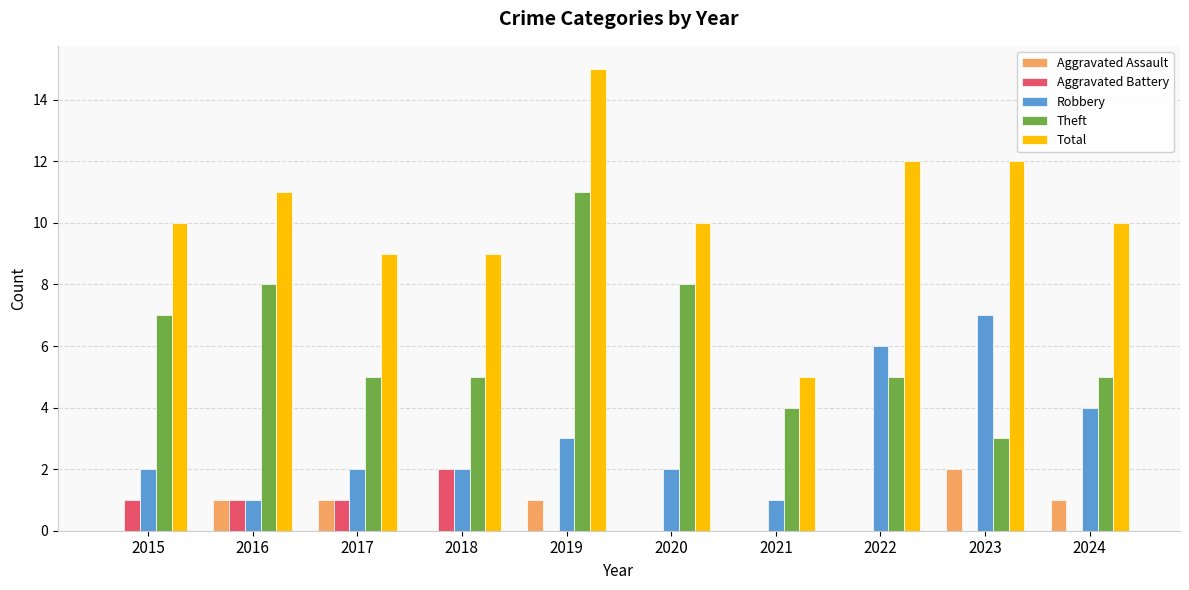

Reading right to left, list all the values displayed in this chart.

Aggravated Assault: 1	2	0	0	0	1	0	1	1	0
Aggravated Battery: 0	0	0	0	0	0	2	1	1	1
Robbery: 4	7	6	1	2	3	2	2	1	2
Theft: 5	3	5	4	8	11	5	5	8	7
Total: 10	12	12	5	10	15	9	9	11	10